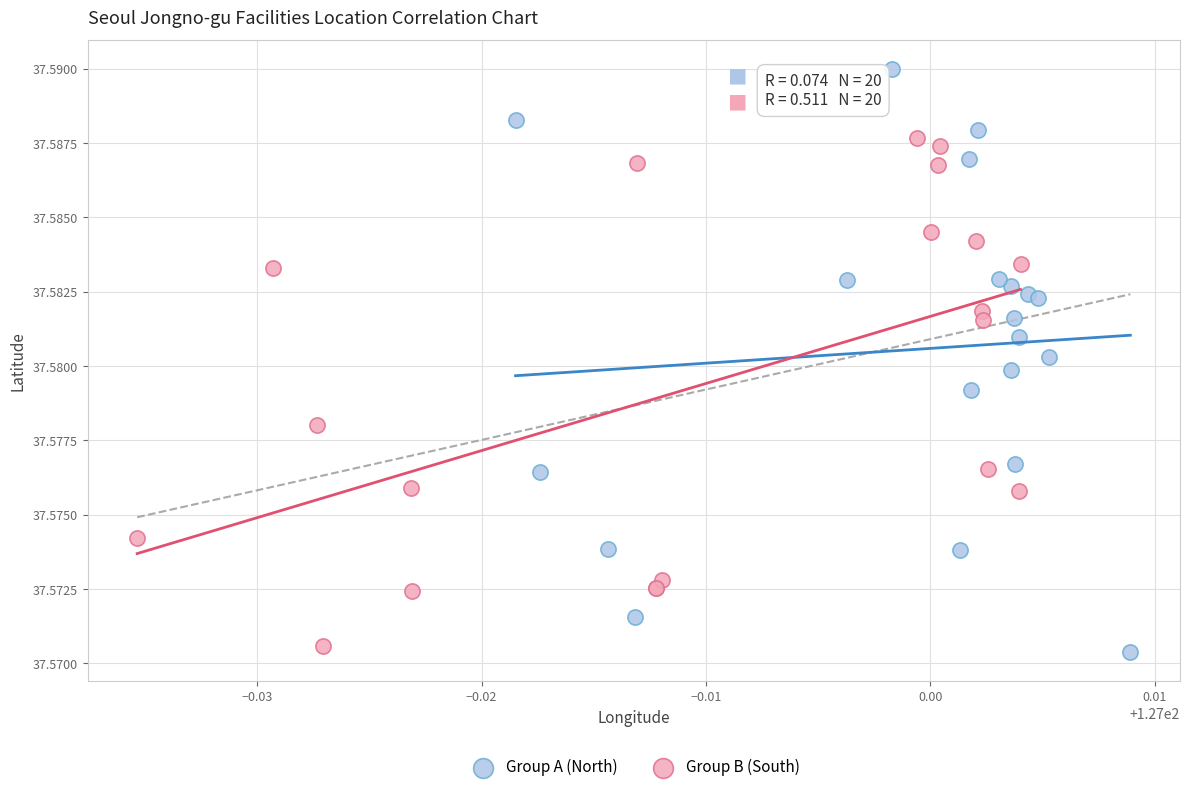

Which series reaches the maximum Y coordinate?

Group A (North)